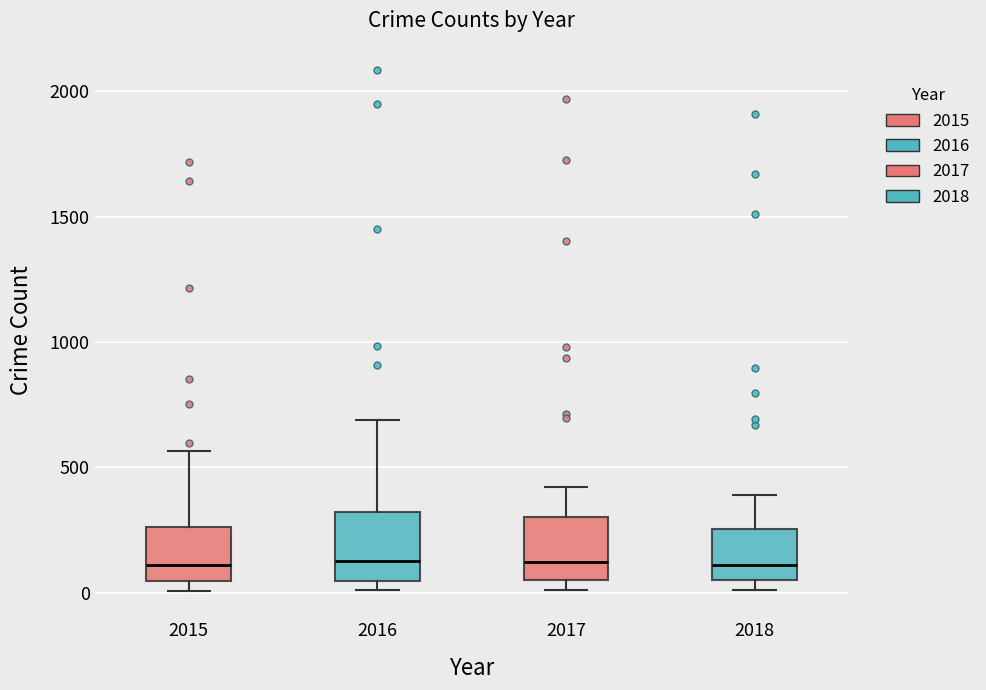

Reading left to right, transcribe this box plot: for each box, give where its median line is, the range the box spans, and where its two whiskers end, as read against the y-axis. The values are not printed on the chart, so give them approximately, as read against the axis.

2015: median 100, box 50 to 250, whiskers 0 to 550
2016: median 150, box 50 to 300, whiskers 0 to 700
2017: median 100, box 50 to 300, whiskers 0 to 400
2018: median 100, box 50 to 250, whiskers 0 to 400